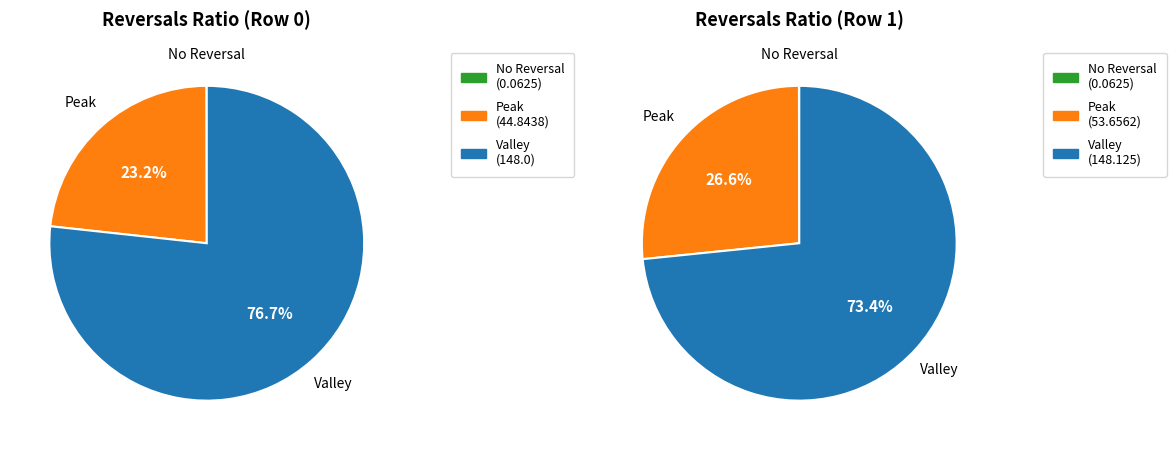

Count the number of slices in the pie.

2